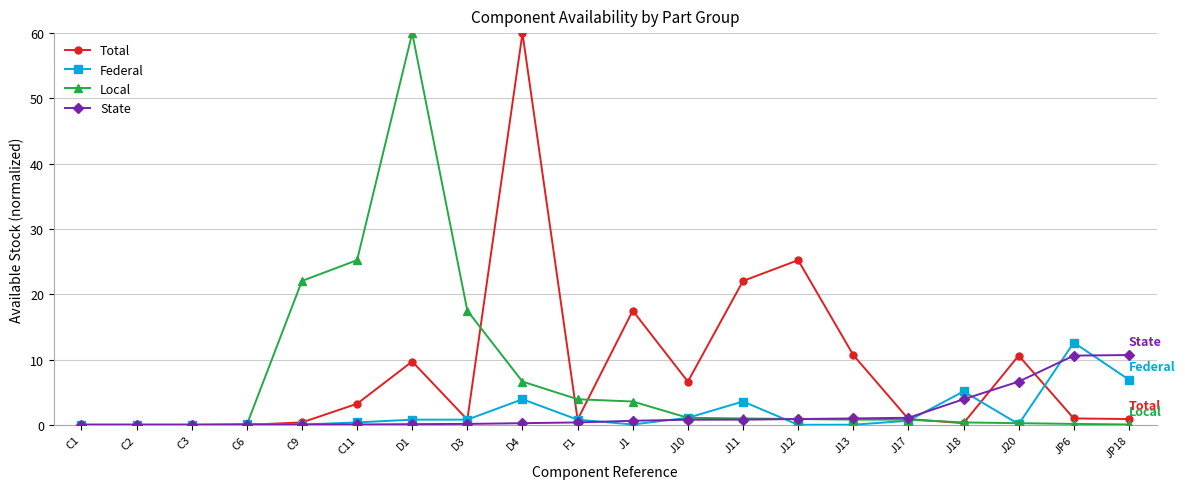

True or false: State has a value of 7.1 at C6.

False